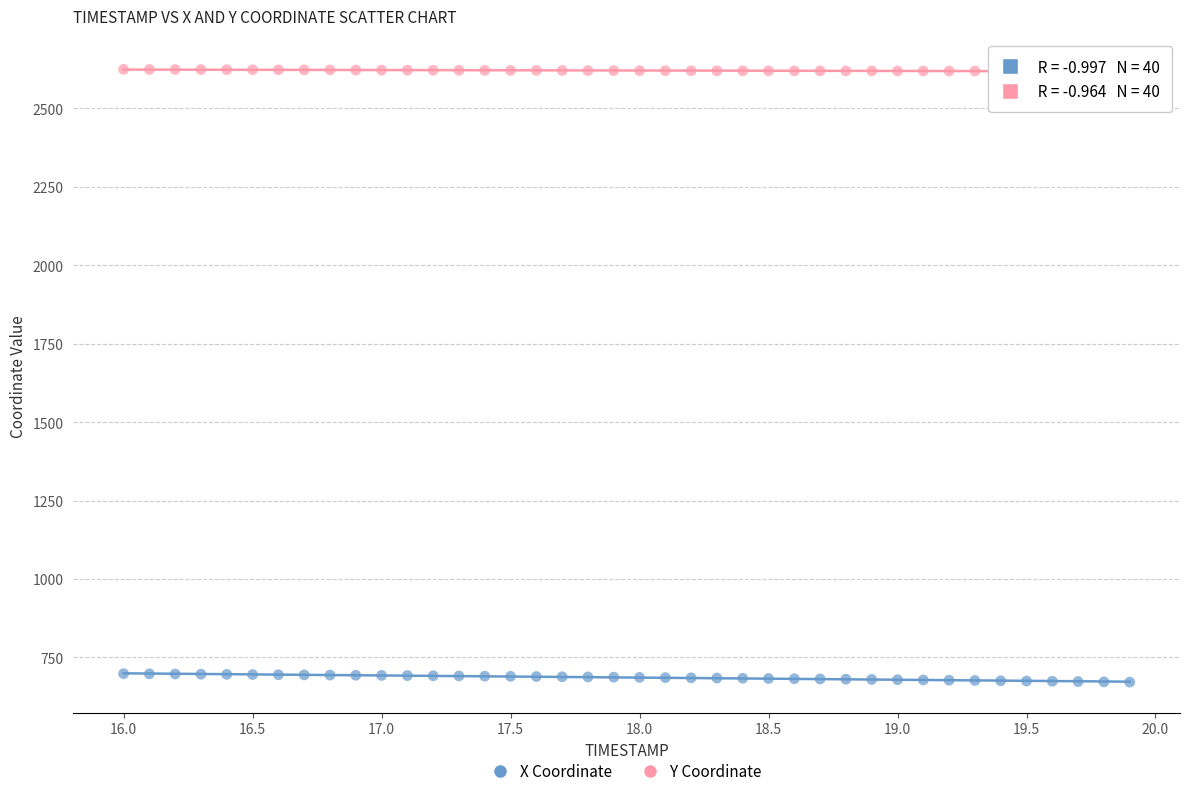

Which series reaches the minimum Y coordinate?

X Coordinate